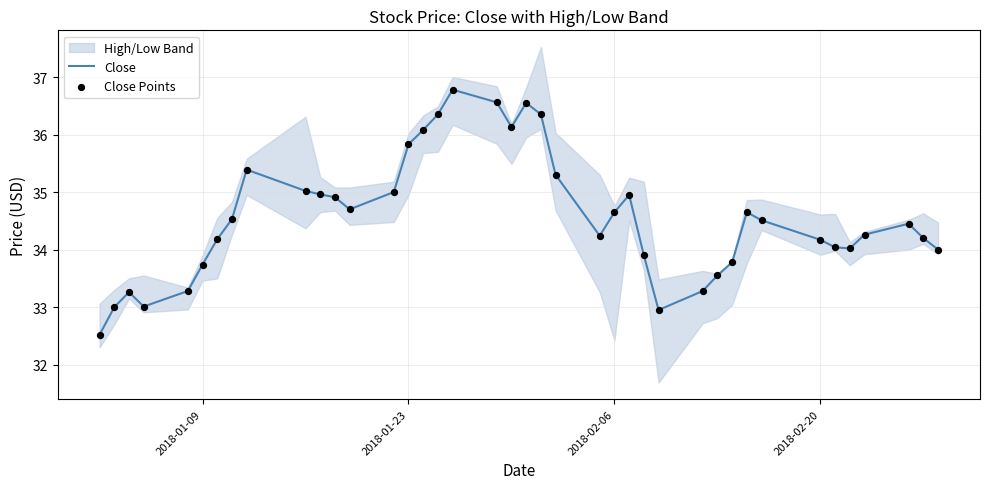

Is it true that Close equals 49.2 at 2018-02-20?

False